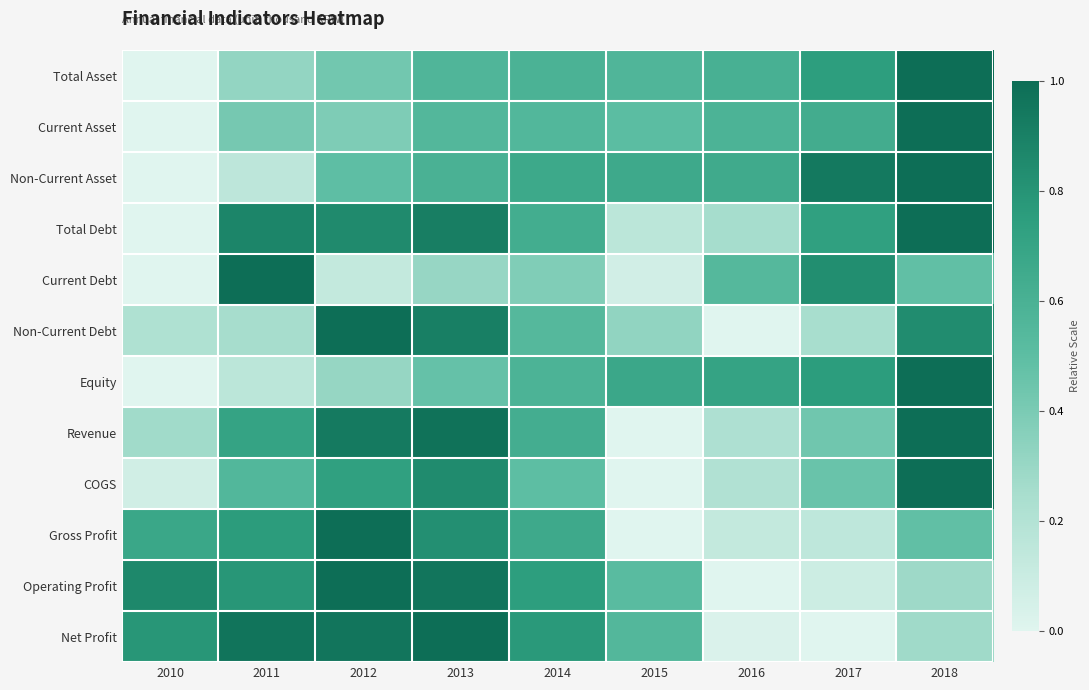

Count the number of data series in this chart.

12